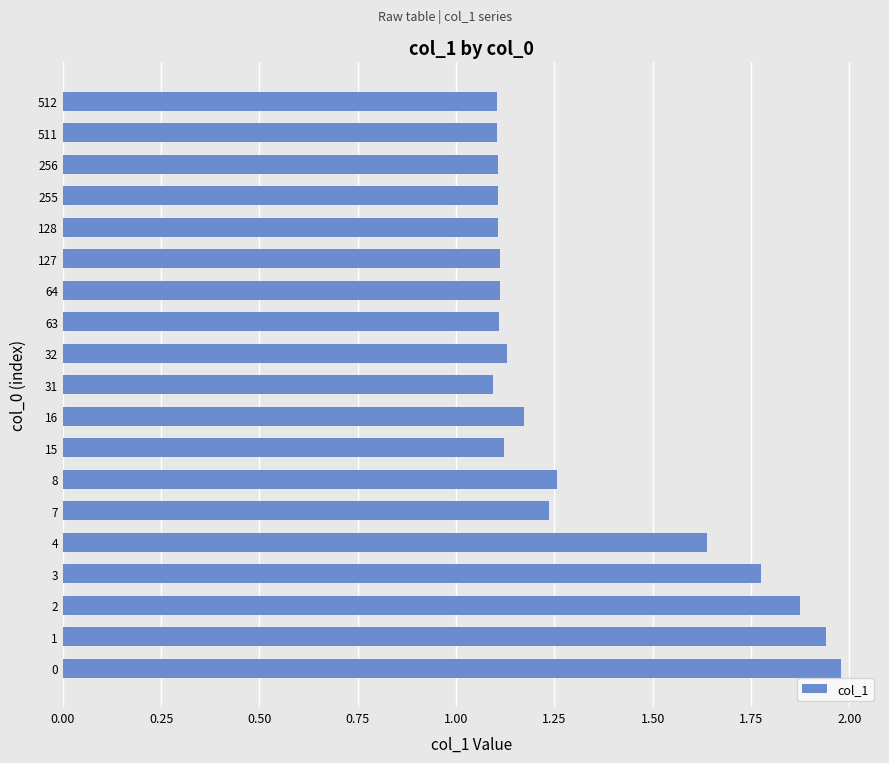

Is it true that the value at 128 is 1.7?

False